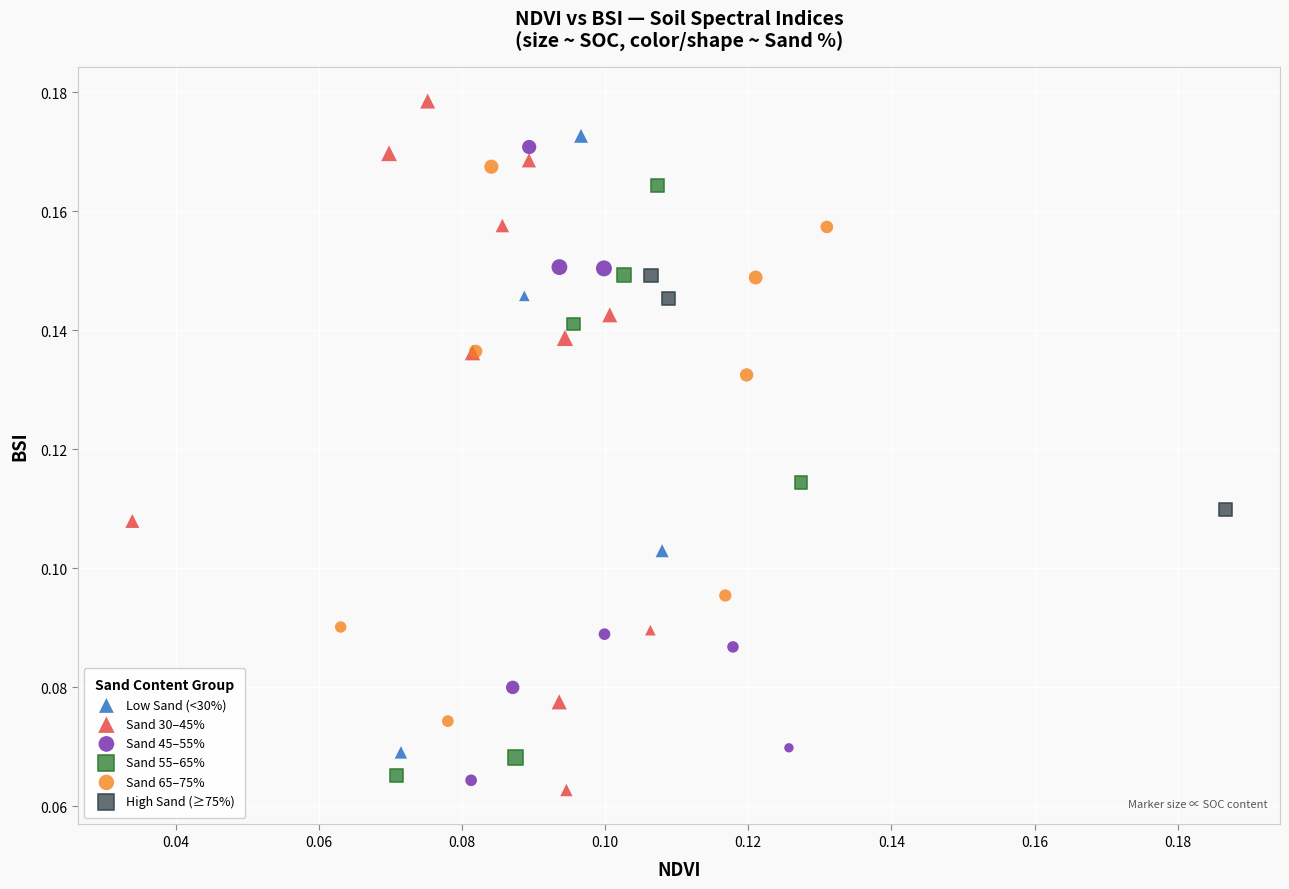

Which series reaches the maximum Y coordinate?

Sand 30–45%